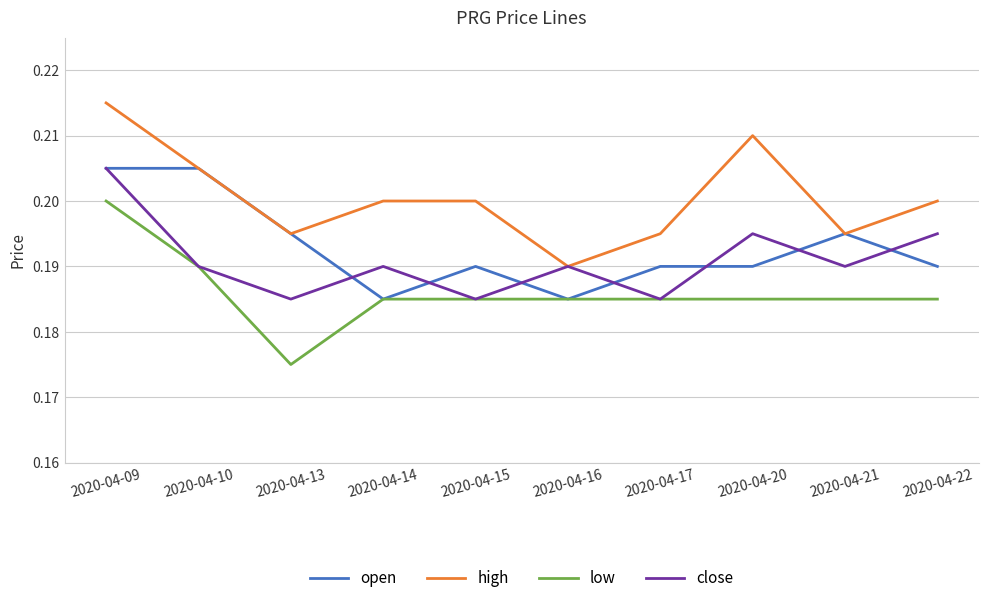

Which series has the largest total across all categories?

high